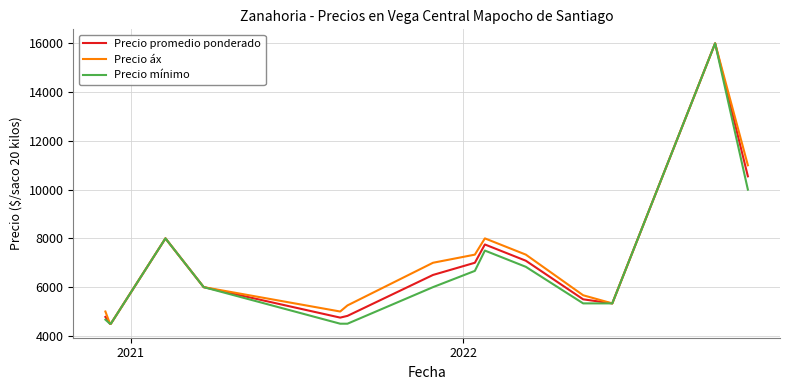

What is the highest value of the Precio mínimo series?

16000.0